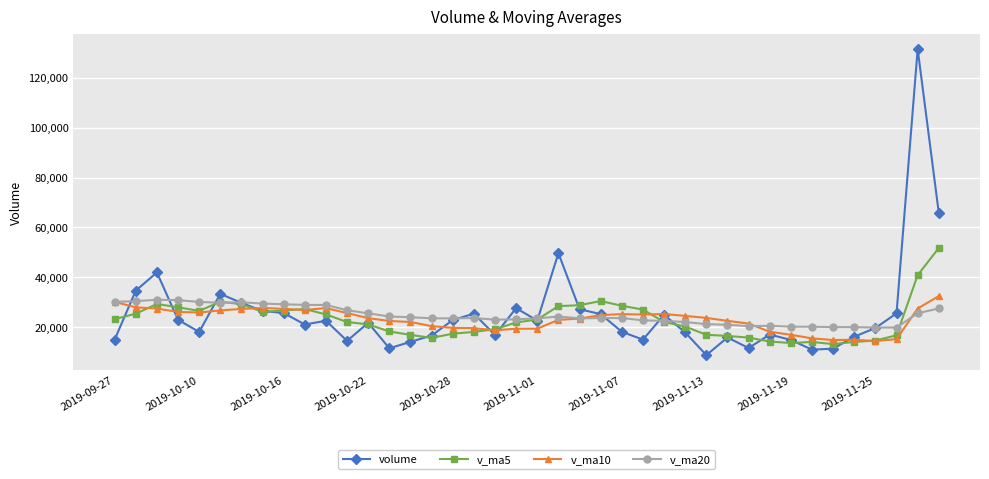

Which series has the largest range (max minus min)?

volume